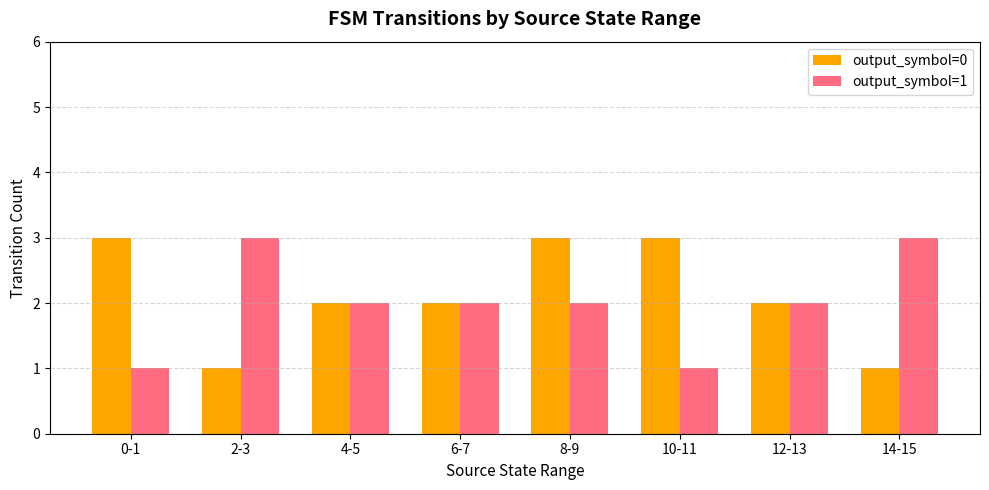

At 0-1, list the series in order from largest to smallest.

output_symbol=0, output_symbol=1